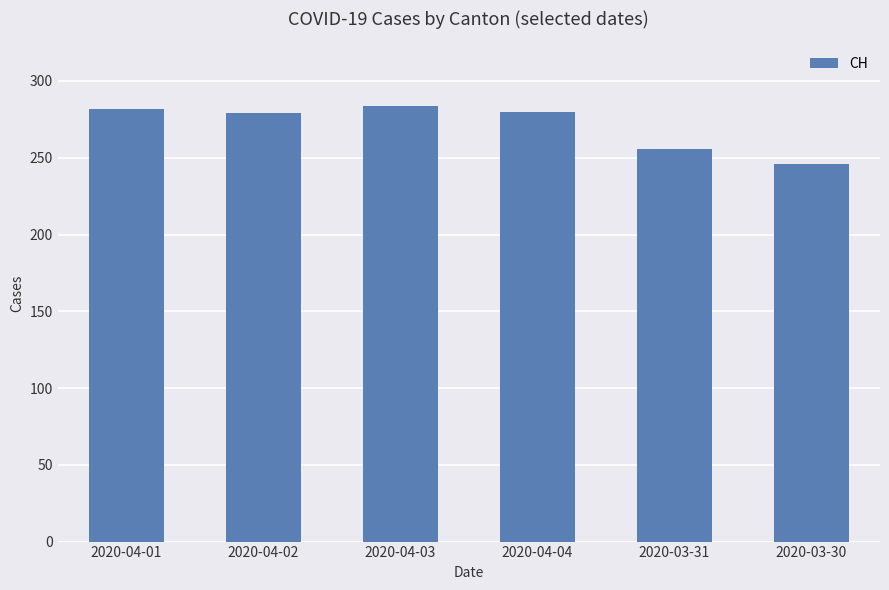

Where is the data nearest to the value 265?

2020-03-31